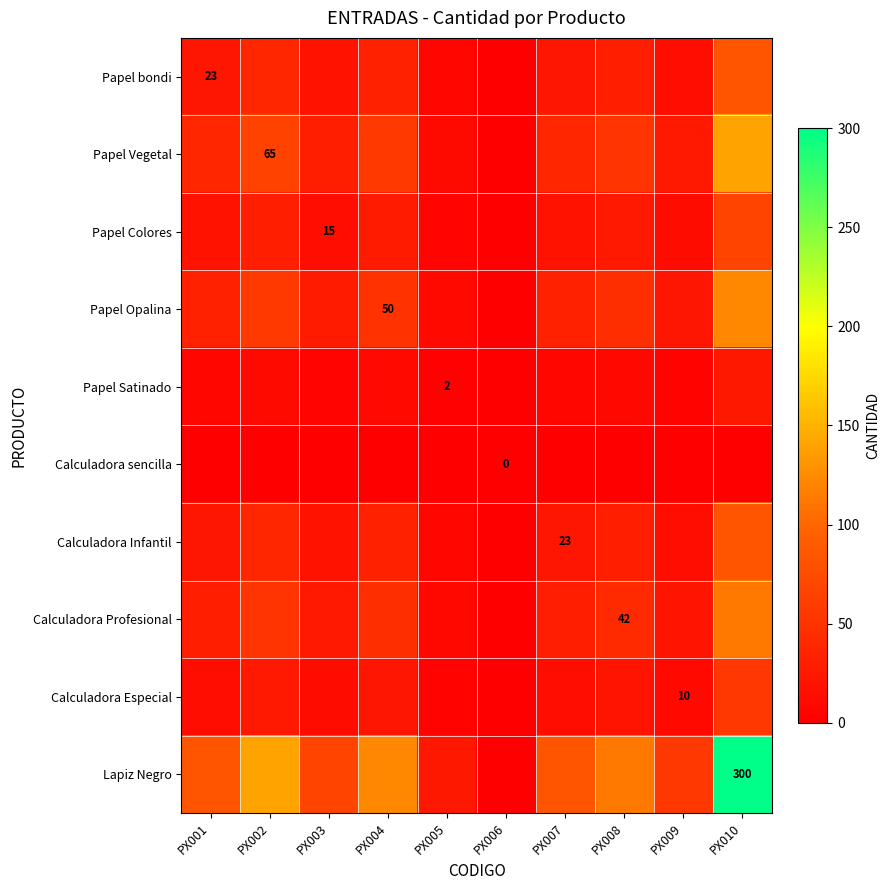

At which category does the chart reach its peak across all series?

PX010